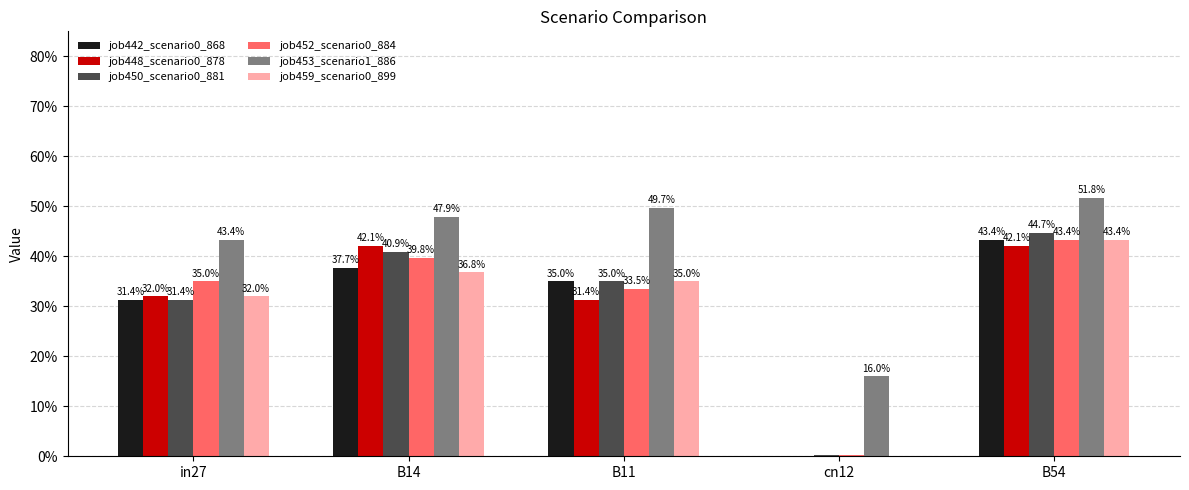

What is the sum of the job450_scenario0_881 values at in27 and cn12?

0.3